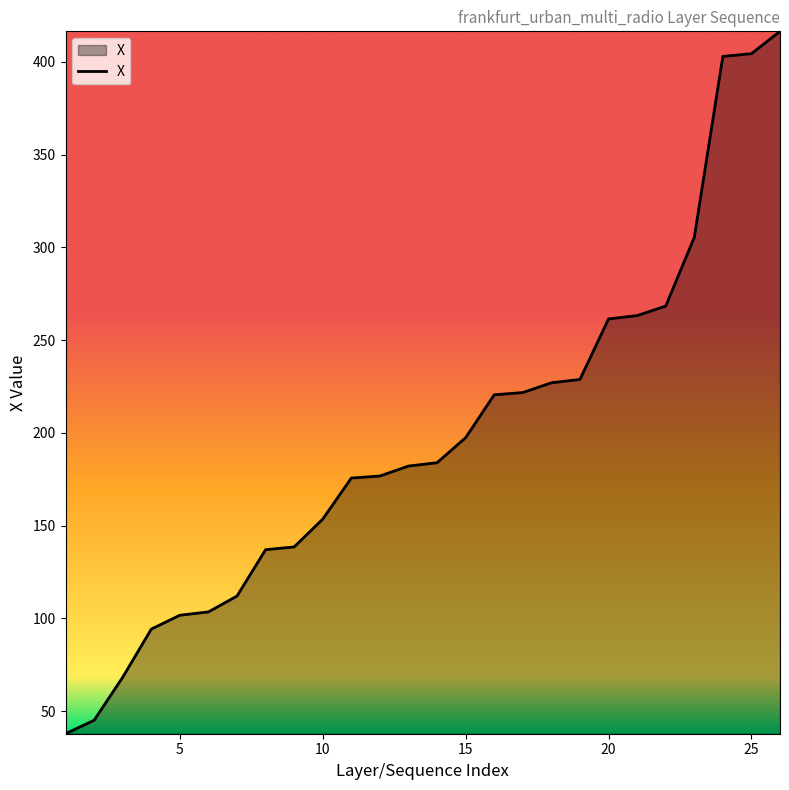

What is the greatest value displayed?

416.5